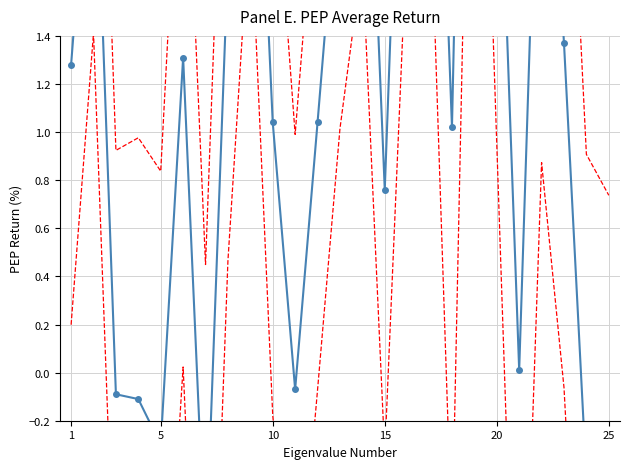

Reading left to right, transcribe all the data shown in this chart.

1.3	2.5	-0.1	-0.1	-0.3	1.3	-0.8	1.7	3.1	1.0	-0.1	1.0	2.2	3.0	0.8	3.3	3.5	1.0	5.3	2.6	0.0	2.9	1.4	-0.4	-0.7